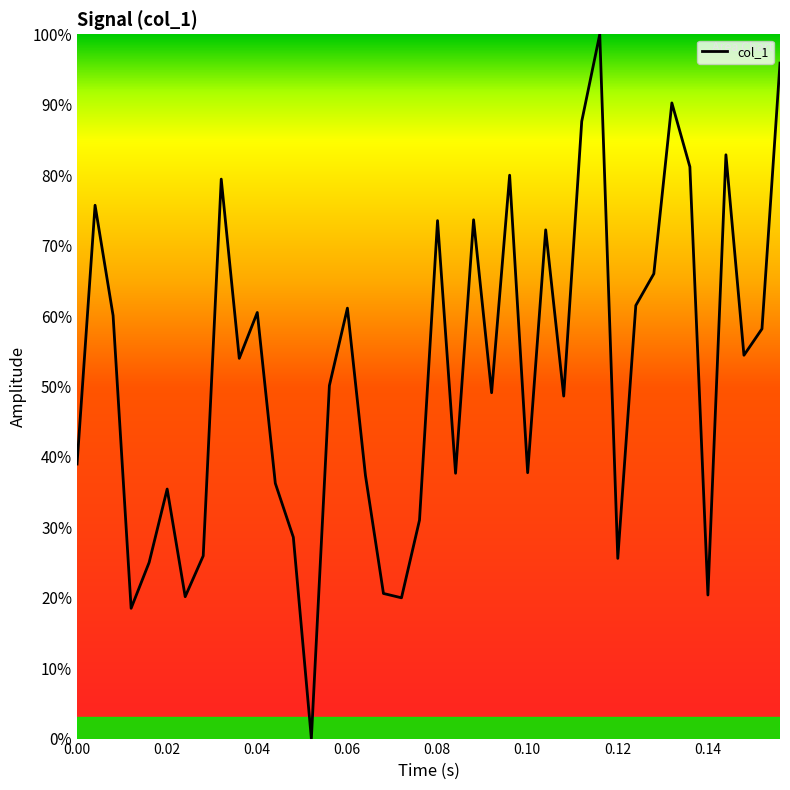

What is the difference between the maximum and minimum values?

100.0